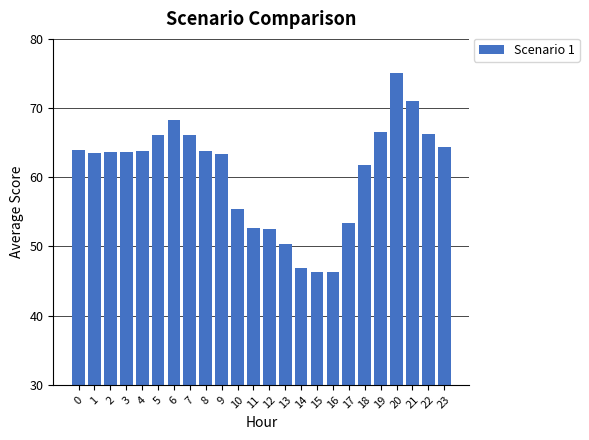

True or false: the data shows 64.0 at 0.

True